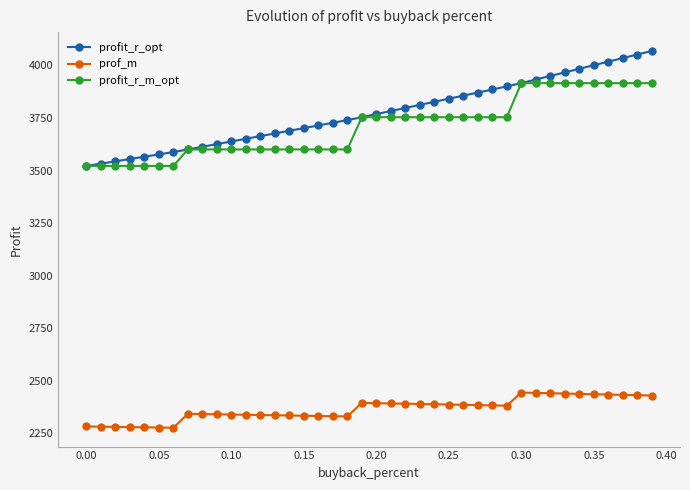

Which series has the widest spread of values?

profit_r_opt